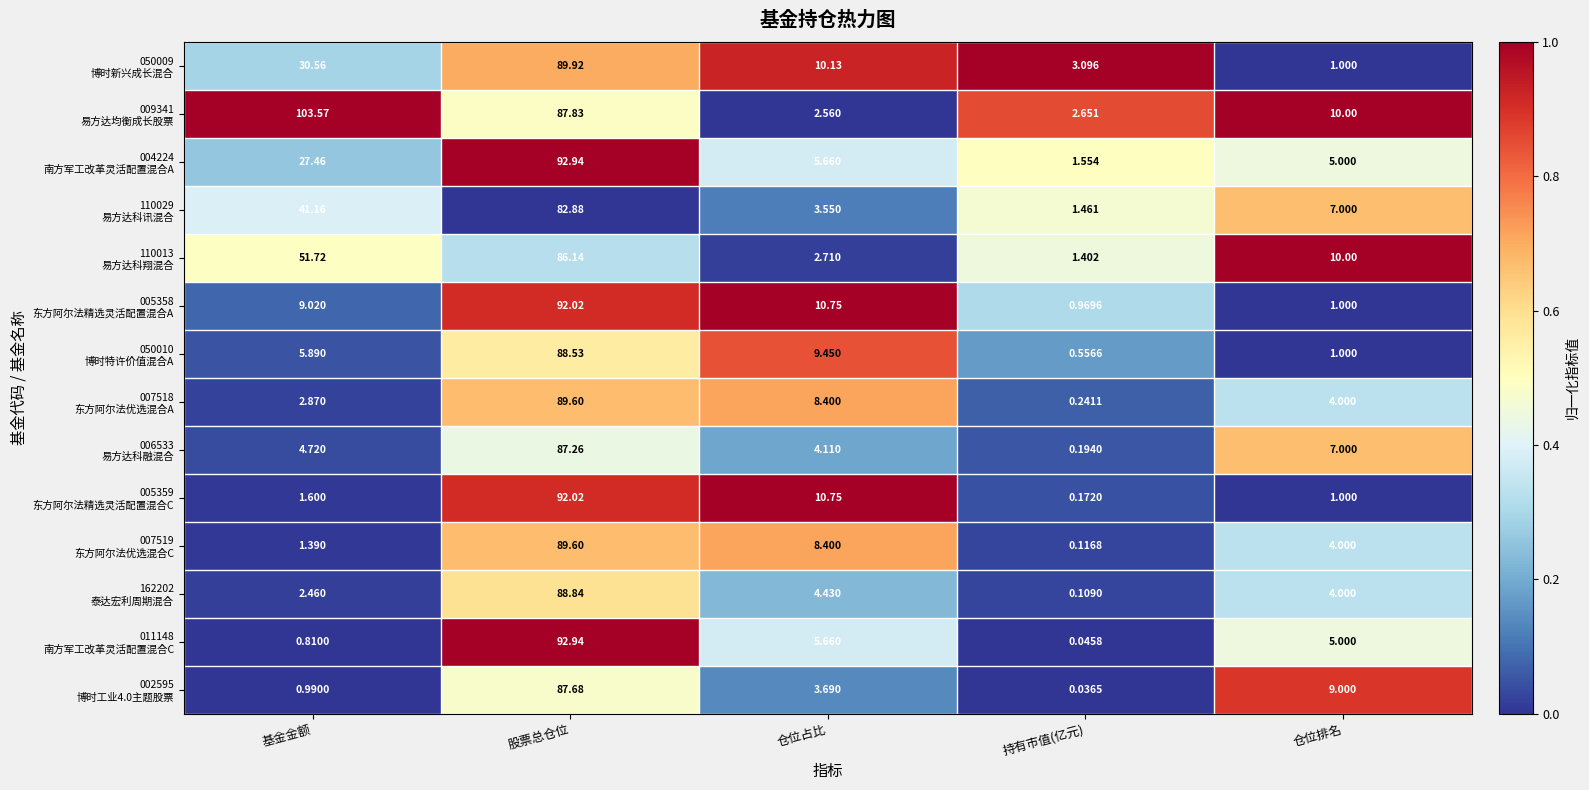

Which category has the lowest value across all series?

持有市值(亿元)